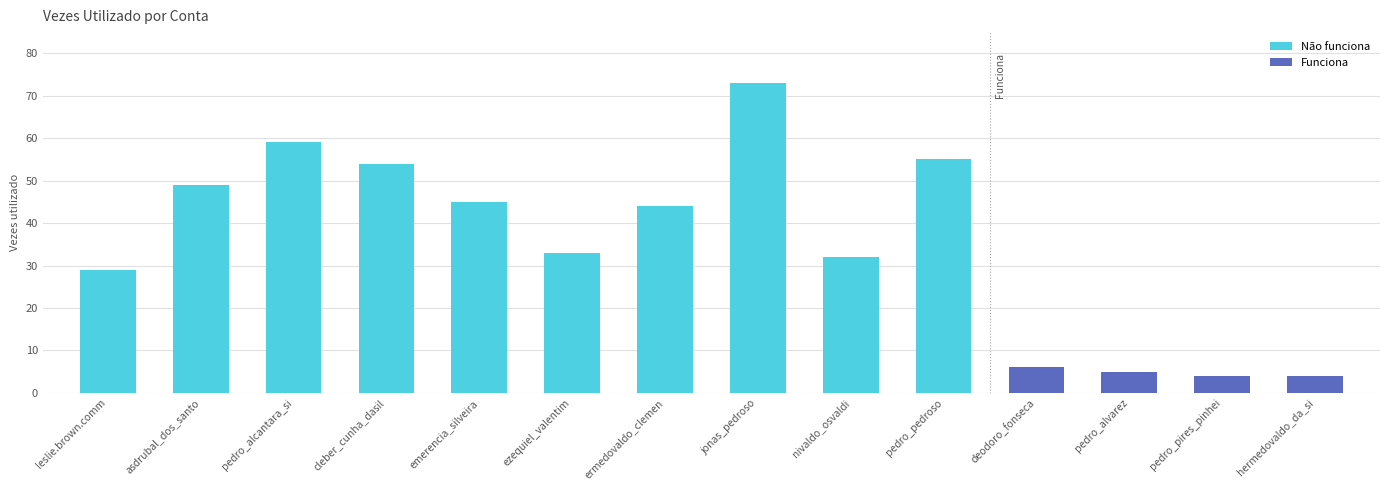

How many bars are there in total?

14